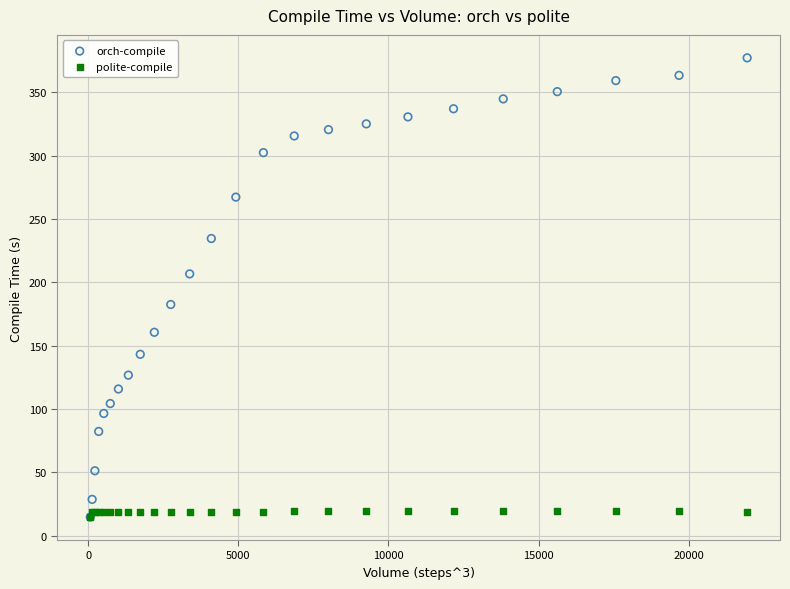

What are all the series names shown in the legend?

orch-compile, polite-compile